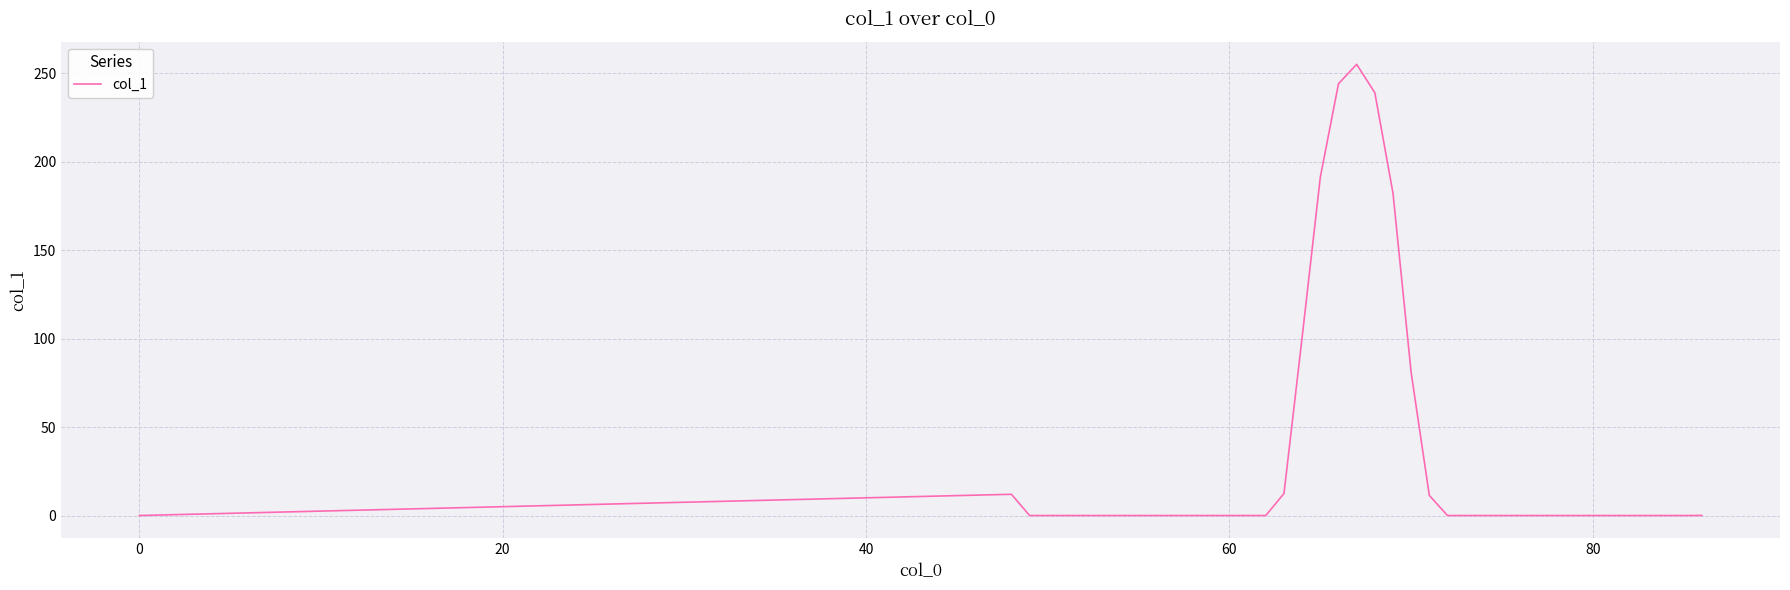

What is the difference between the maximum and minimum values?

255.1